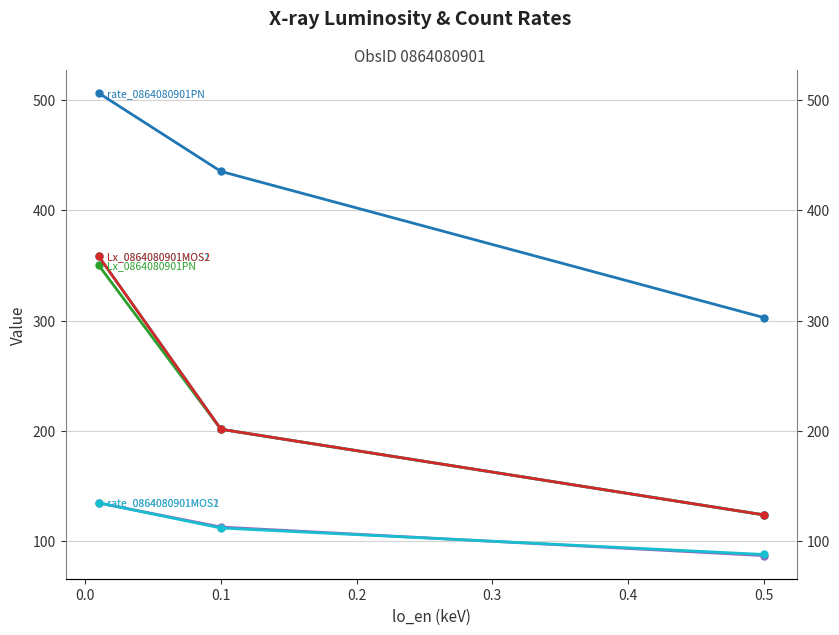

How many data points in rate_0864080901PN are less than 435?

1